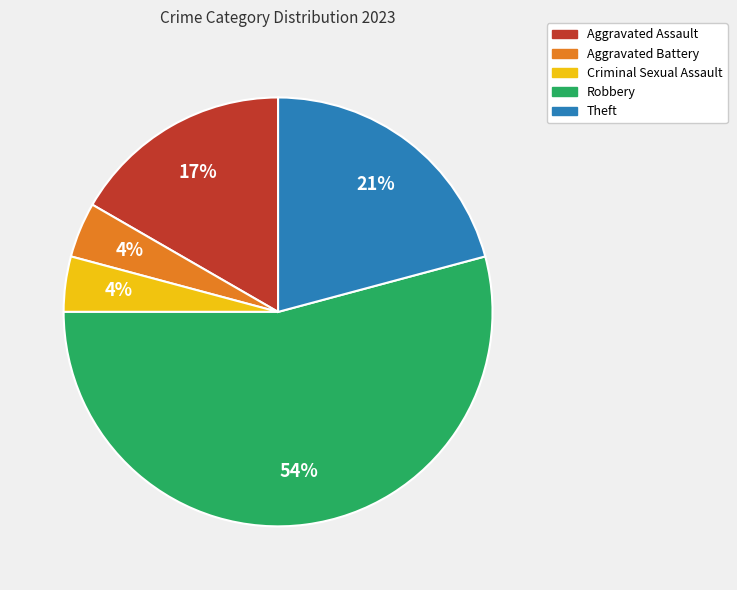

To the nearest percent, what percentage of the pie is Robbery?

54%